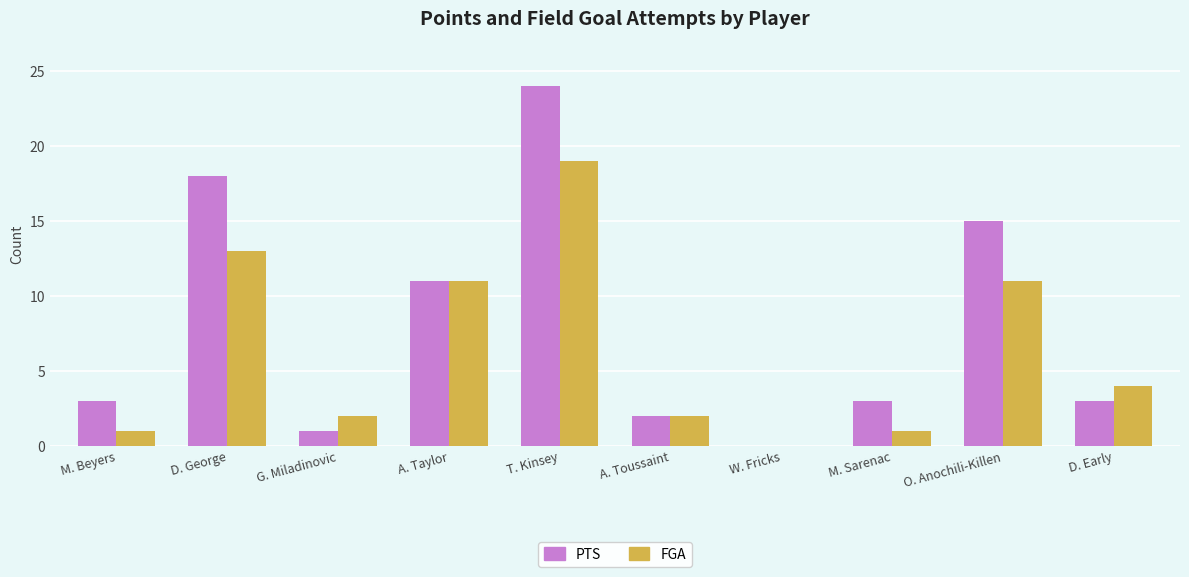

Count the number of categories in the chart.

10